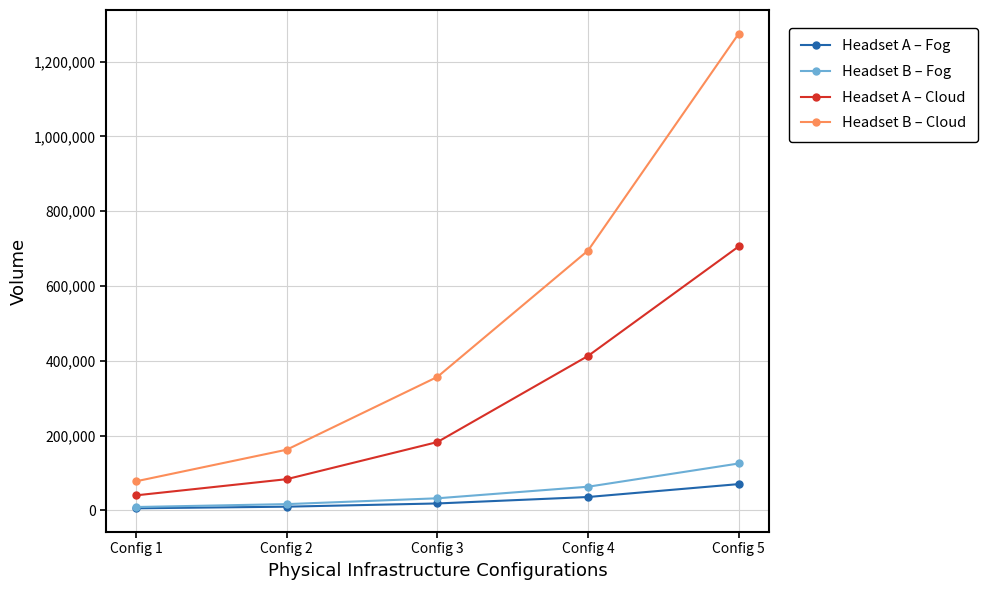

Between Config 1 and Config 4, which series saw the biggest shift?

Headset B – Cloud